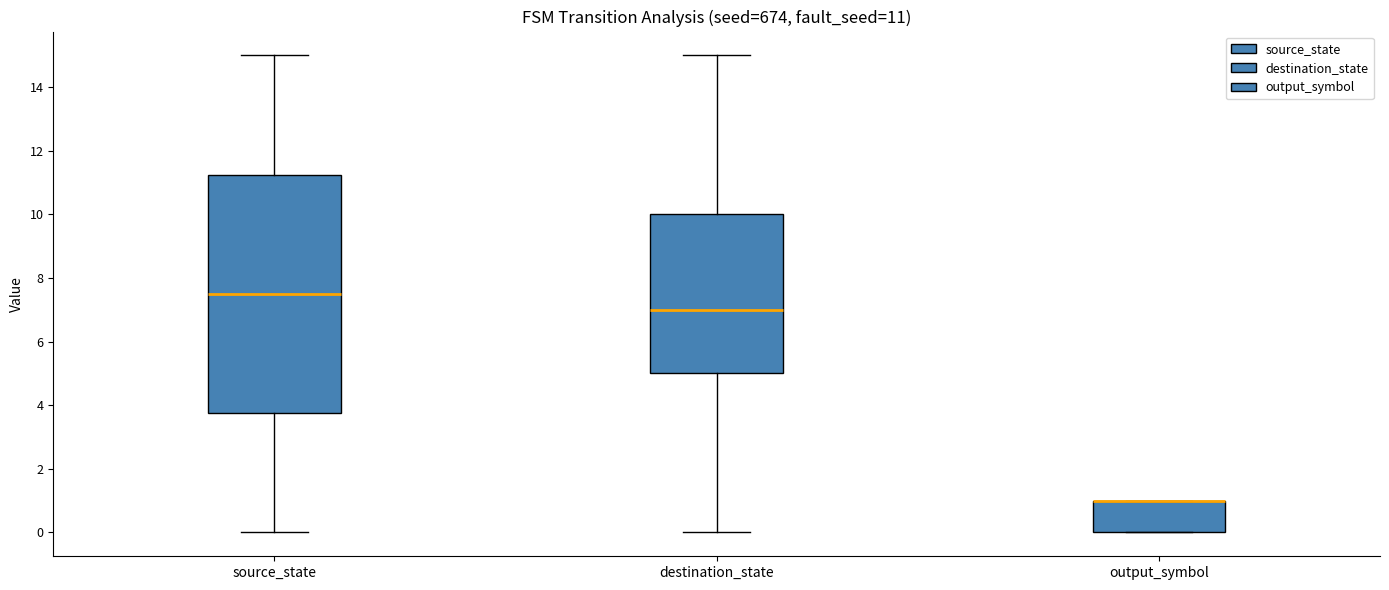

Comparing the boxes themselves (not the whiskers), which one is the tallest?

source_state